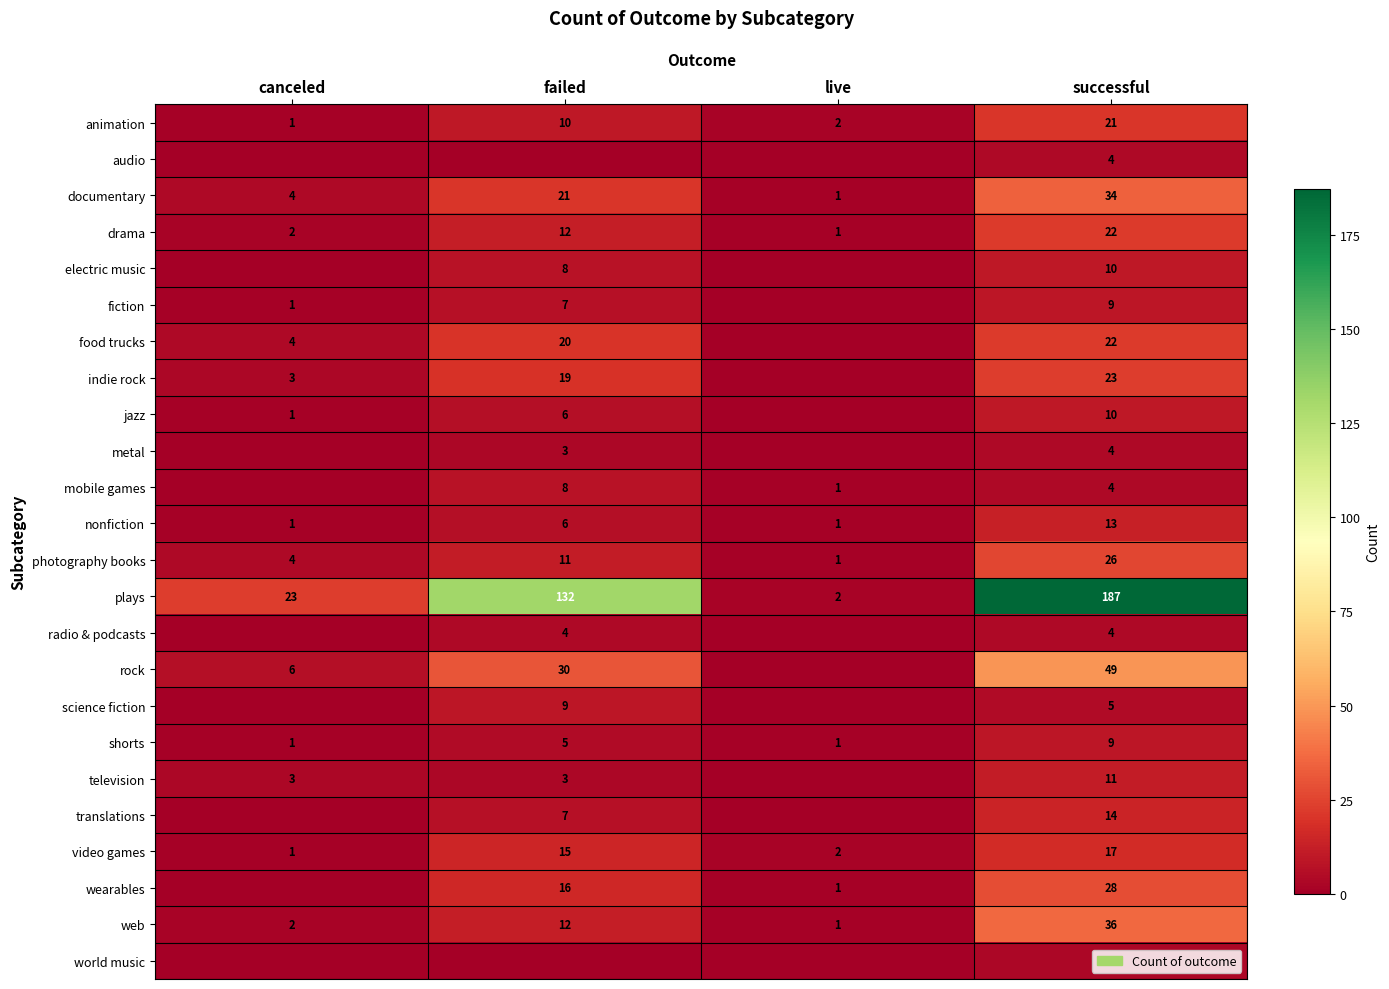

At which label is photography books closest to 13?

failed